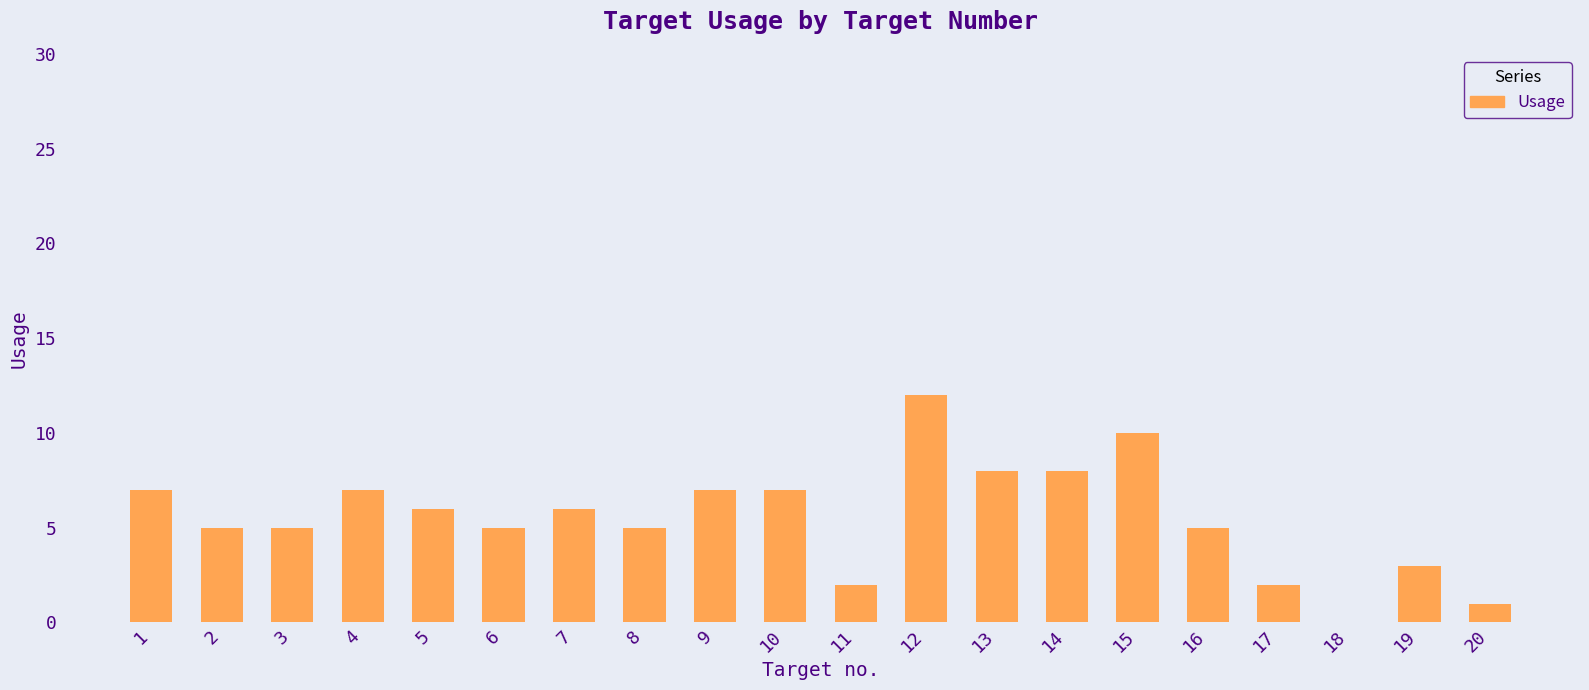

Is it true that the value at 19 is 5?

False